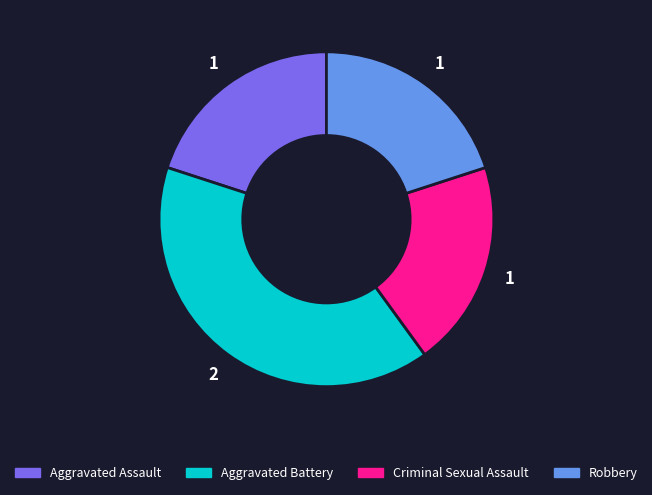

Approximately how many times larger is the value at Aggravated Battery compared to Robbery?

2.0